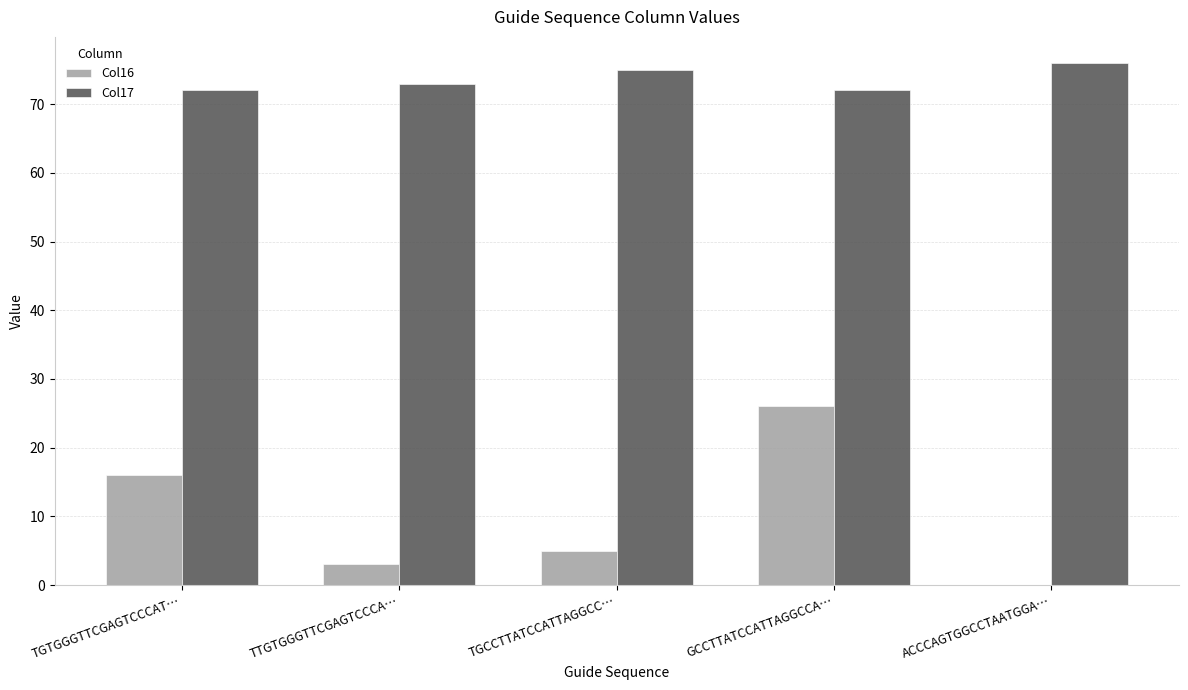

Read the Col16 value at TGTGGGTTCGAGTCCCAT…, to the nearest 5.

15